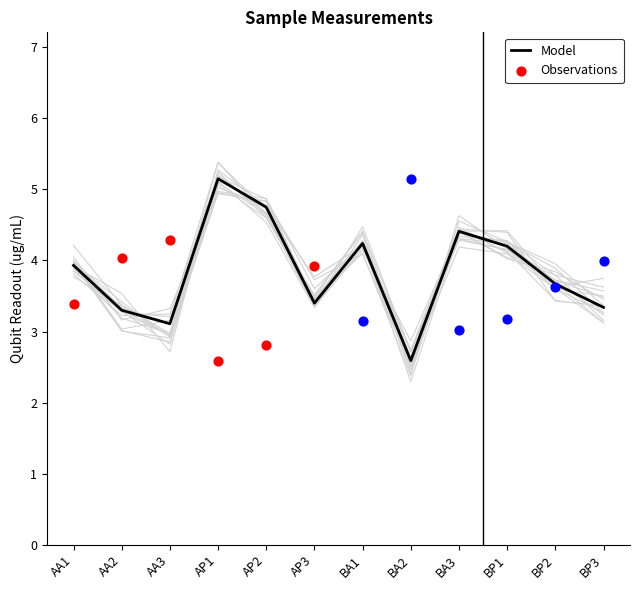

The value of Model at AA2 is 5.0. True or false?

False